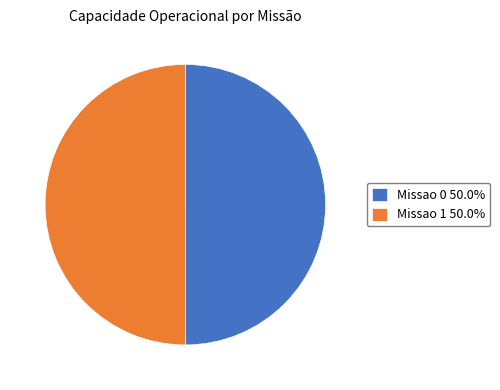

Do Missao 0 50.0% and Missao 1 50.0% together represent more than half of the pie?

Yes